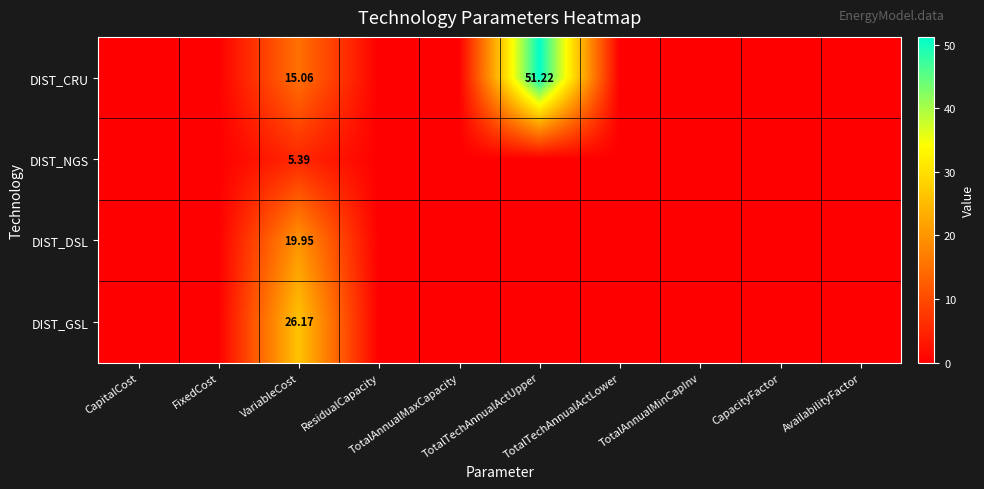

What is the difference between the maximum and minimum values in the DIST_CRU series?

51.2